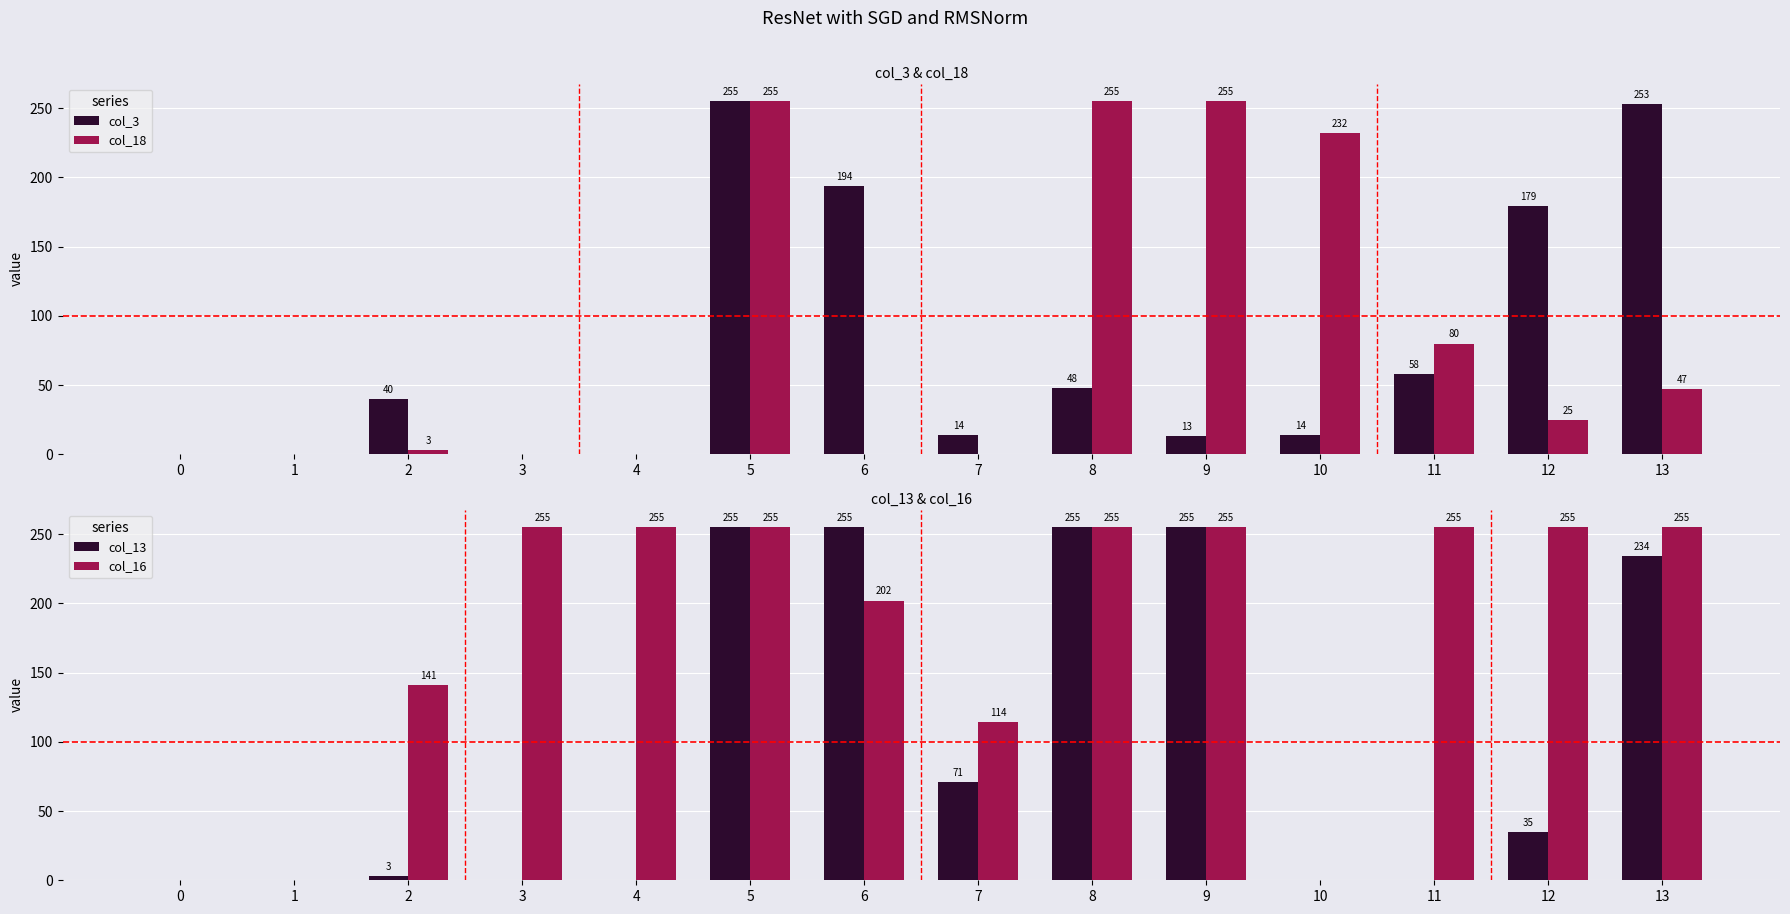

What is the greatest value displayed?

255